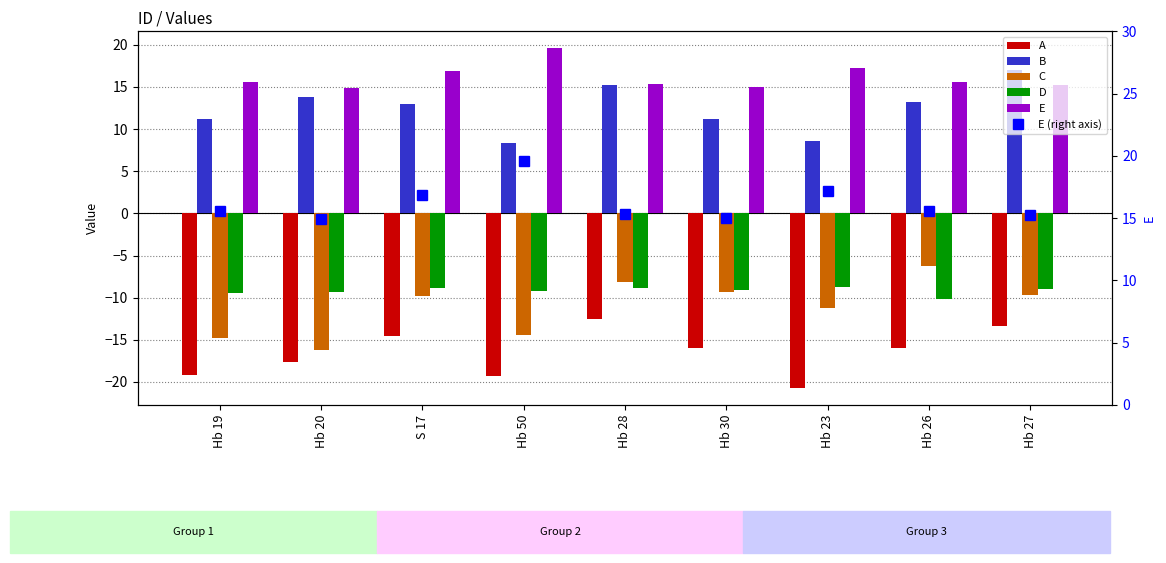

Rank the categories by E (right axis) value from lowest to highest.

Hb 20, Hb 30, Hb 27, Hb 28, Hb 26, Hb 19, S 17, Hb 23, Hb 50